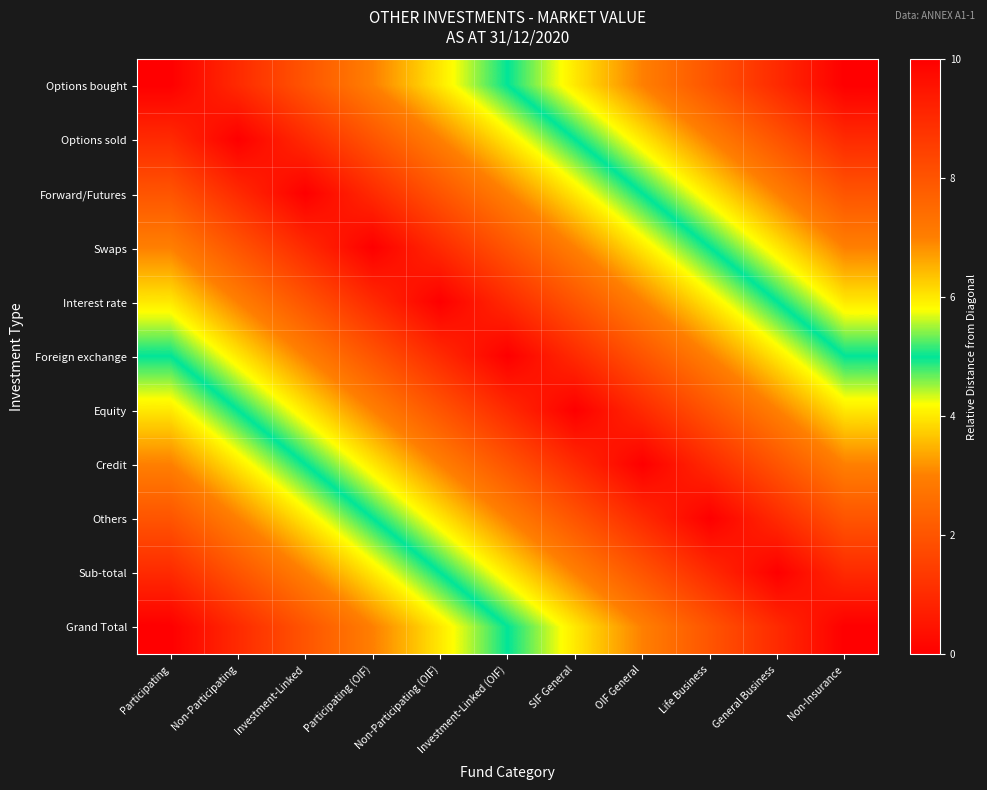

At which category does the chart reach its minimum across all series?

Participating